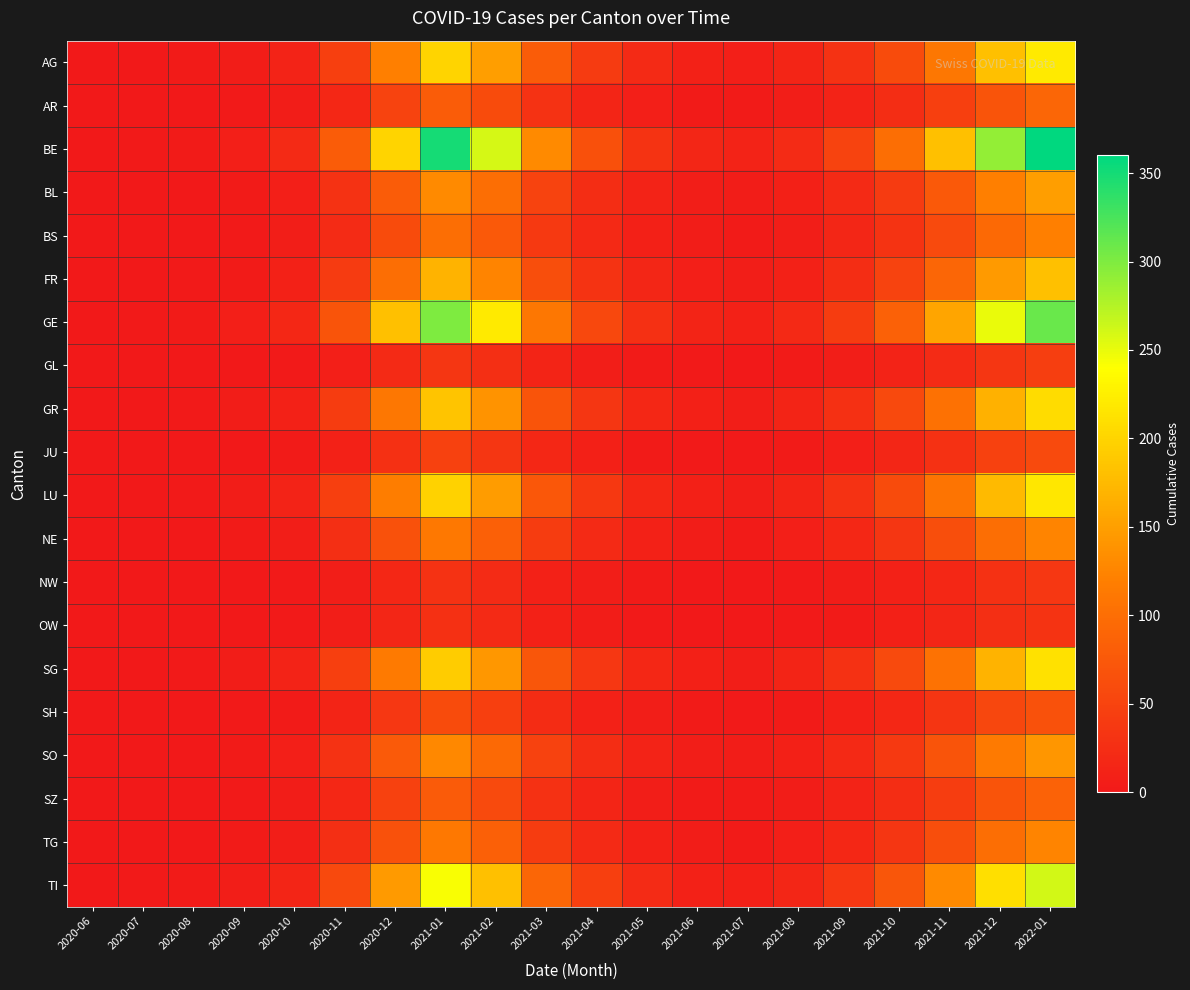

What is the difference between the highest and lowest values at 2020-12?

184